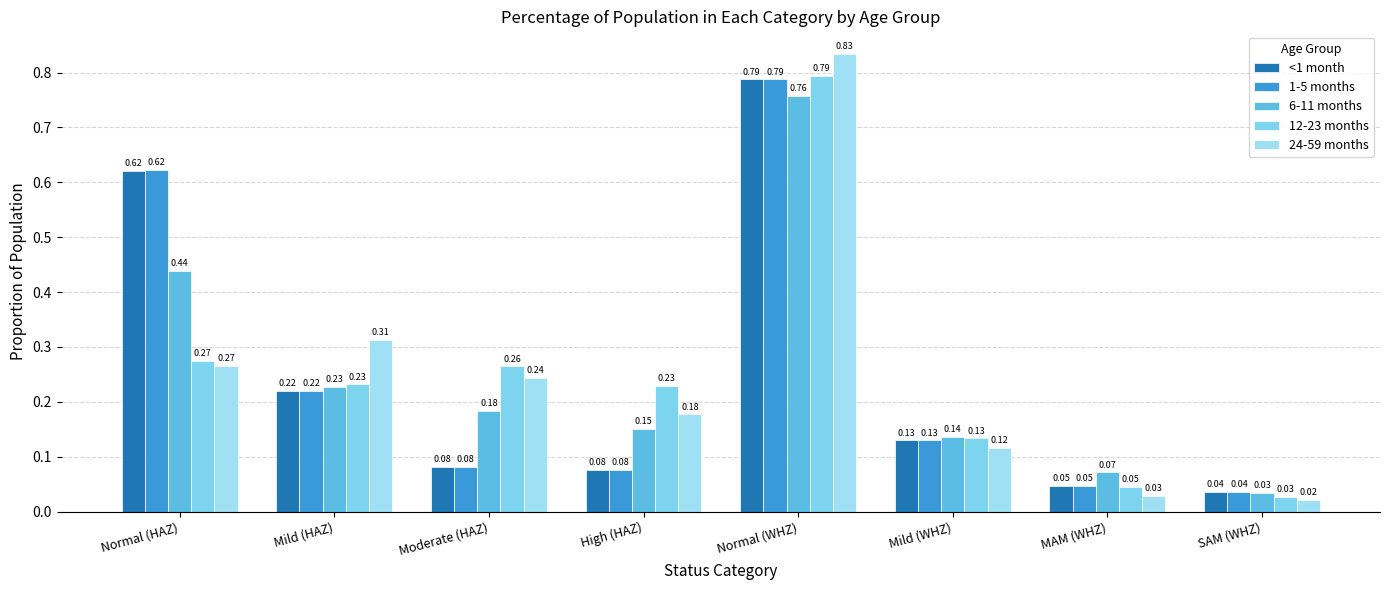

How many categories are shown in the chart?

8